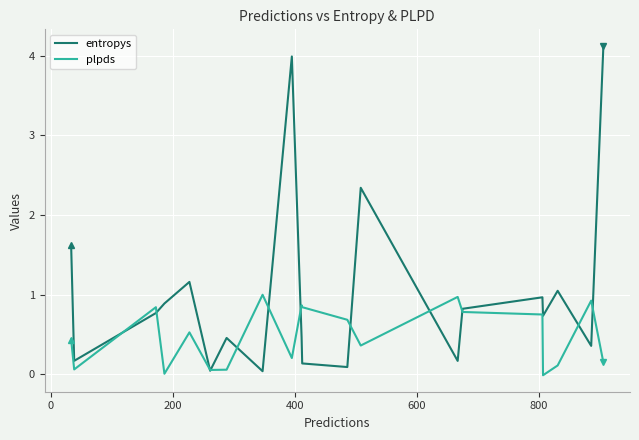

Which series has the widest spread of values?

entropys